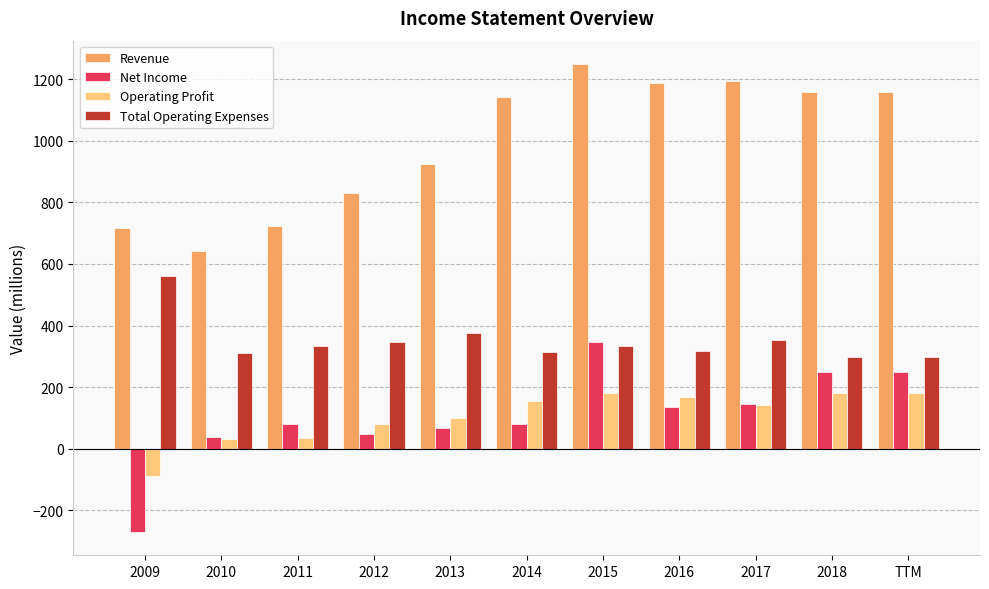

What is the maximum value for Operating Profit?

182